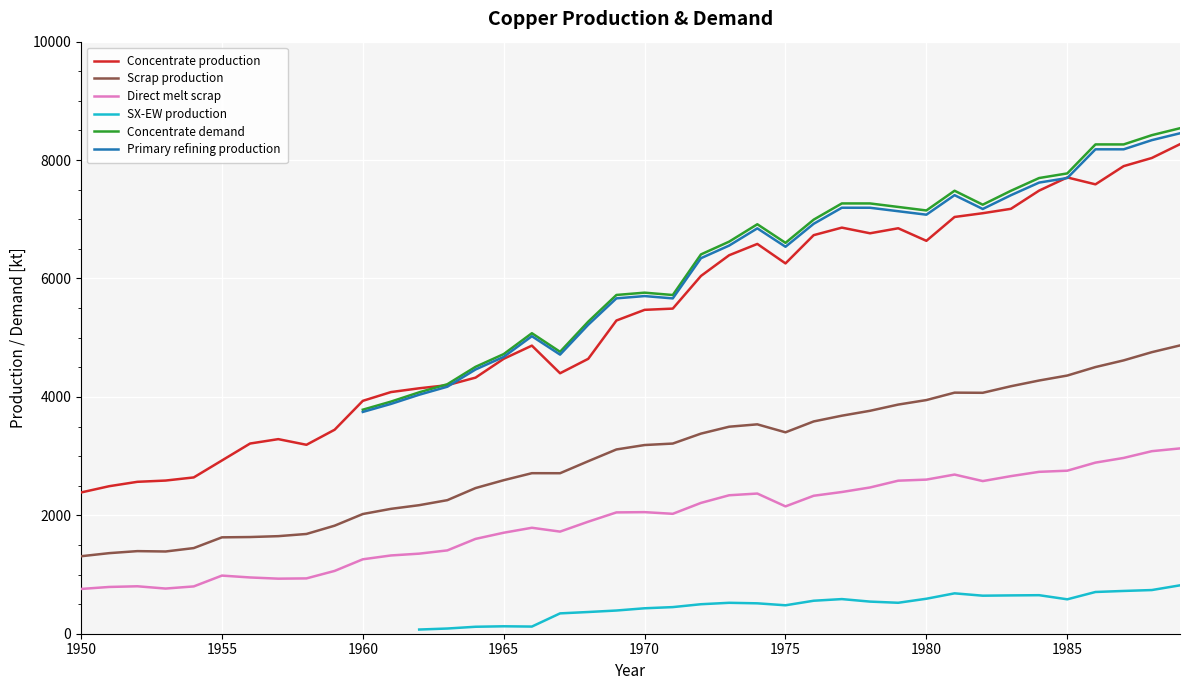

Is it true that Scrap production equals 5103.9 at 1970?

False